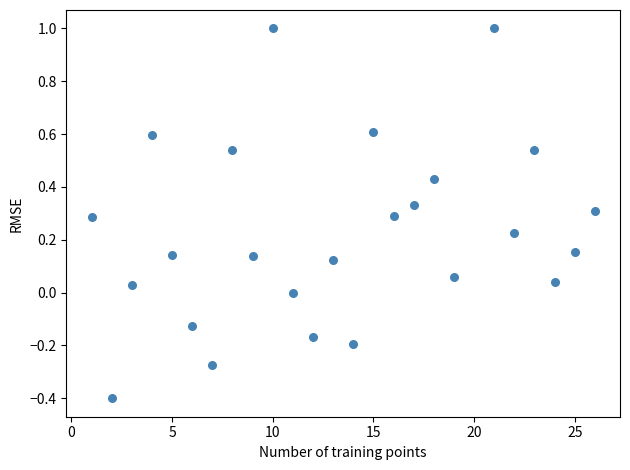

What is the range of Y values (max minus min)?

1.4